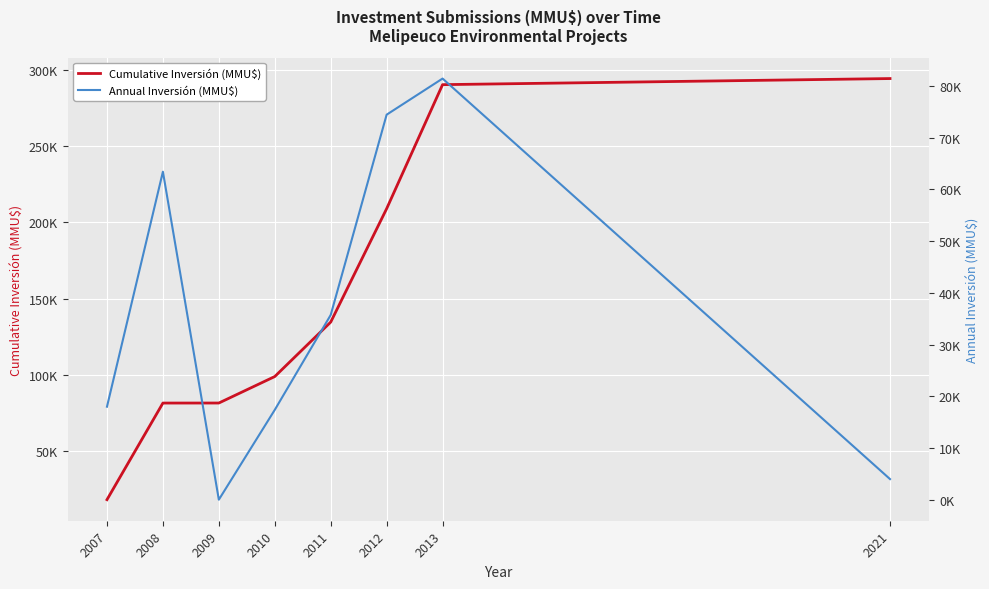

True or false: Annual Inversión (MMU$) and Cumulative Inversión (MMU$) intersect in this chart.

False